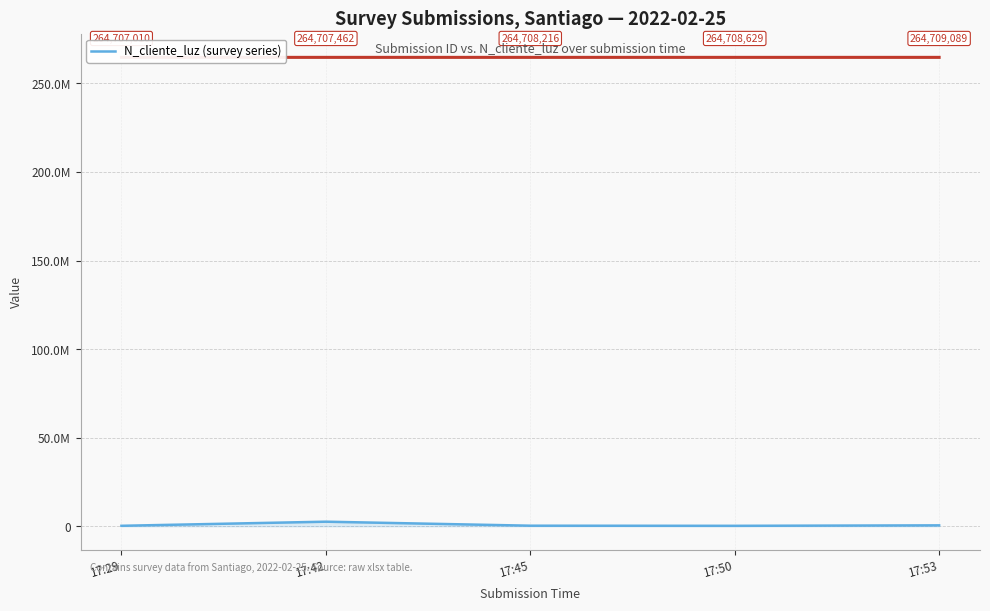

What is the change in value from 17:42 to 17:53?

-2064748